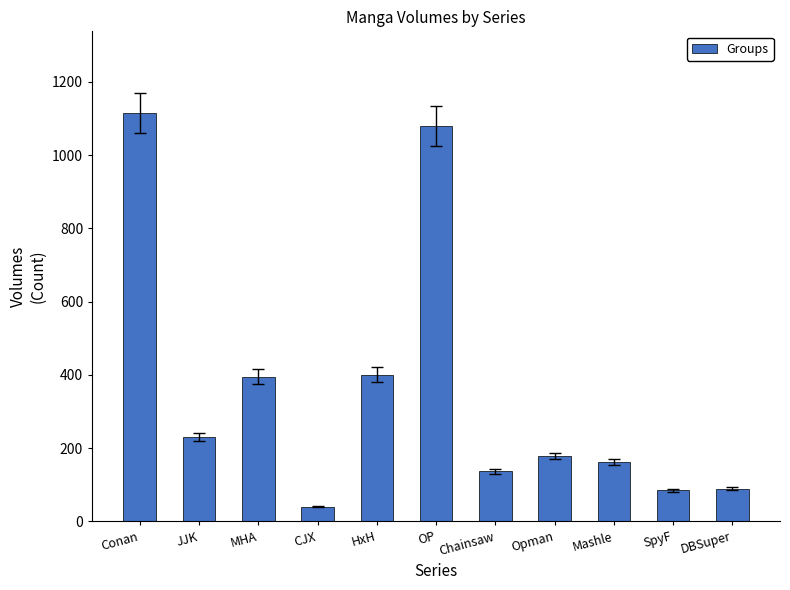

What is the greatest value displayed?

1115